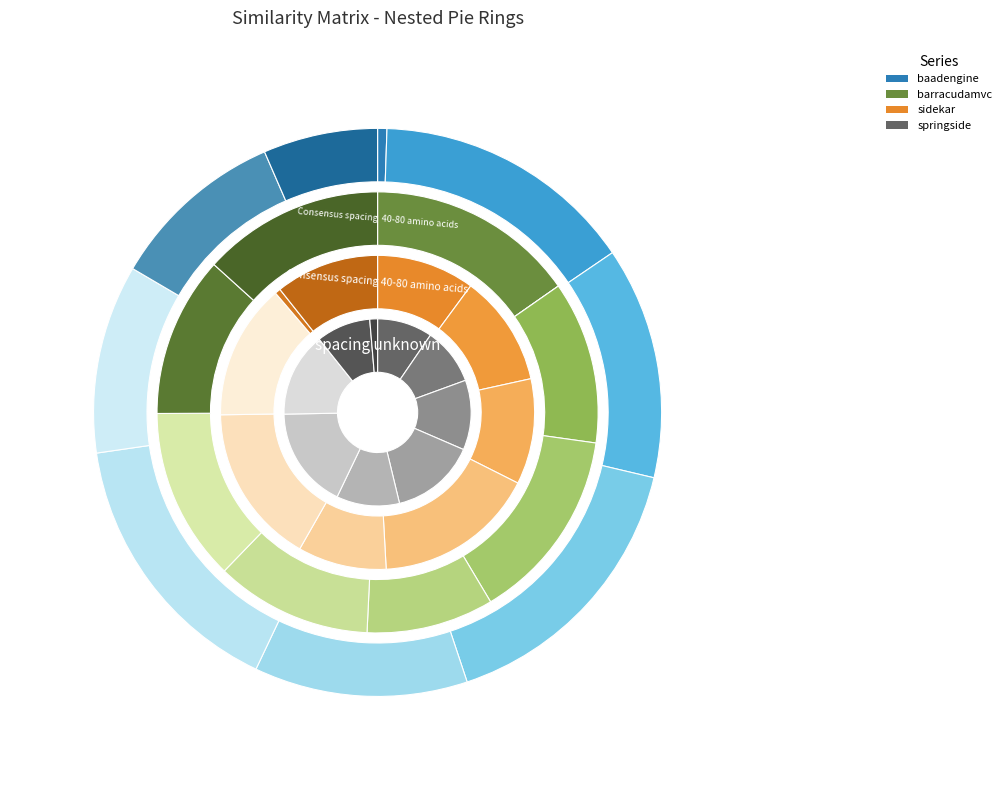

To the nearest percent, what portion does springside.csv represent?

13%